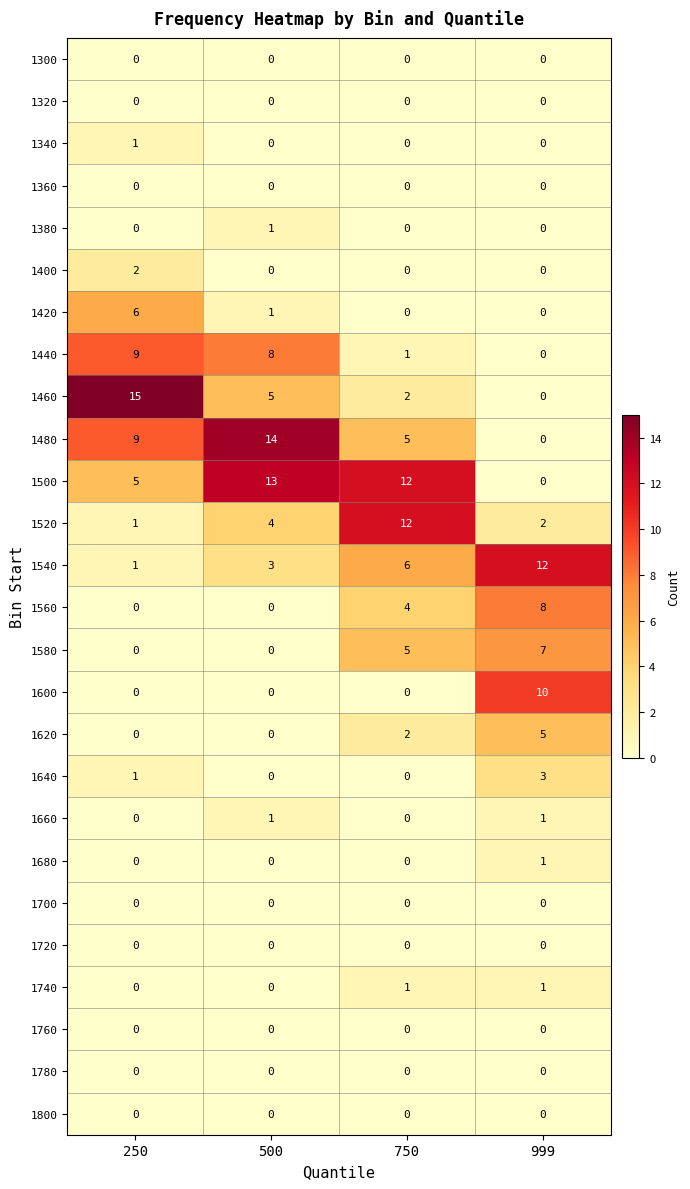

What is the difference between the 1540 values at 999 and 750?

6